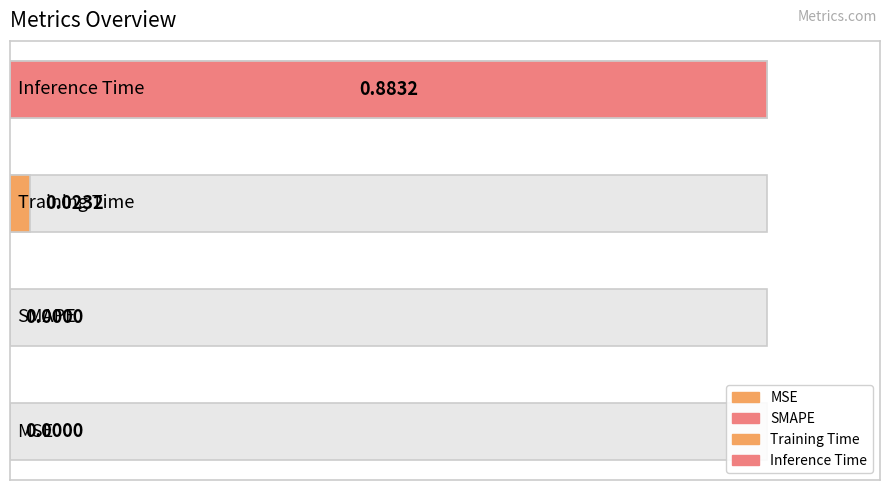

Reading left to right, what are all the values shown in this chart?

0.0	0.0	0.0	0.9